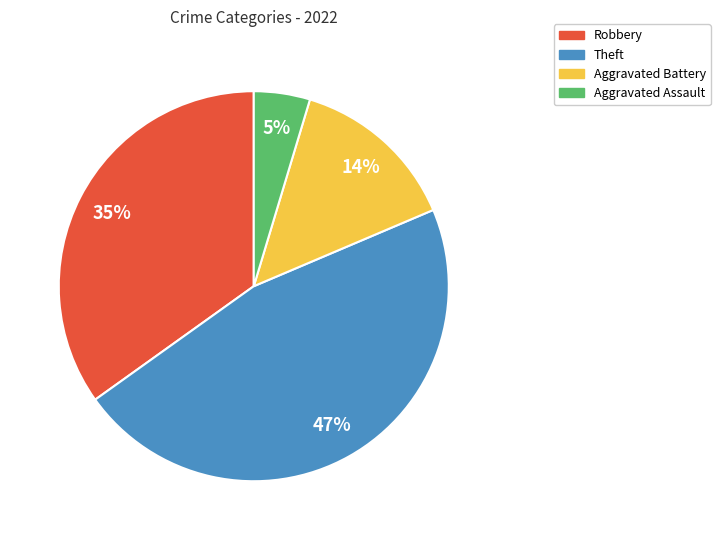

To the nearest percent, what is the combined percentage of Aggravated Assault and Theft?

51%